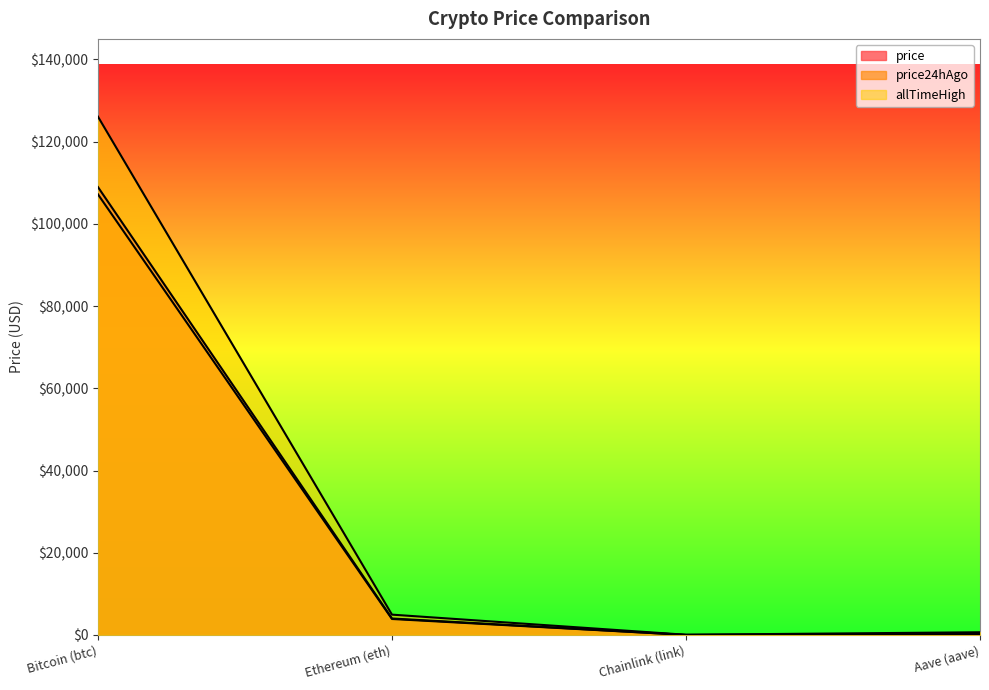

Between Aave (aave) and Ethereum (eth), which is larger?

Ethereum (eth)